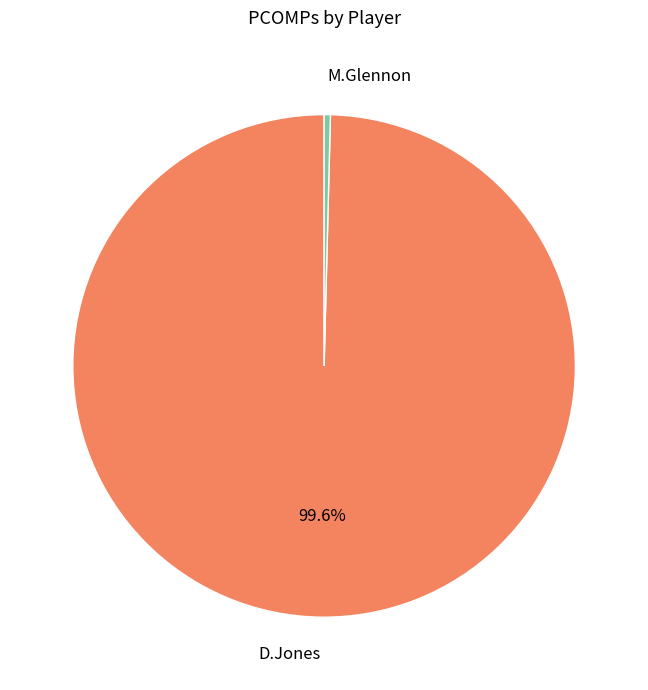

Combined, do D.Jones and M.Glennon account for over 50%?

Yes